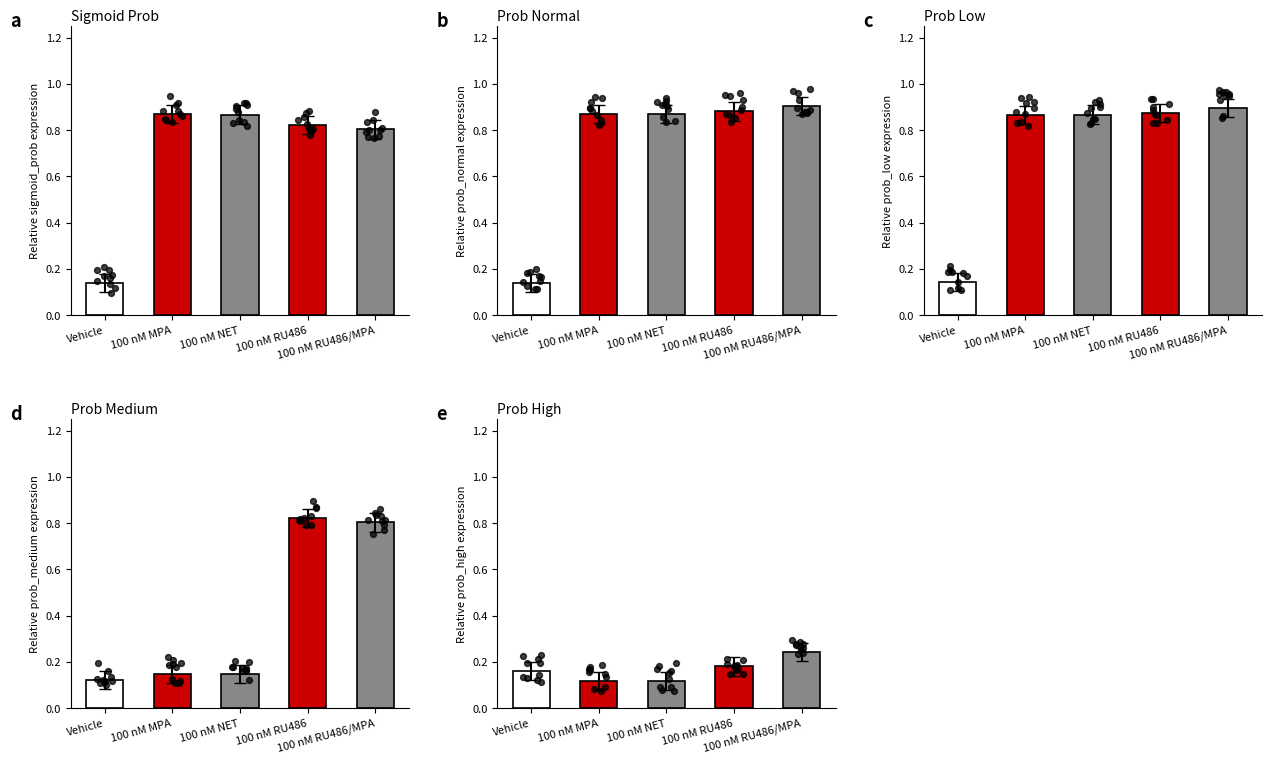

Which series has the largest total across all categories?

prob_normal